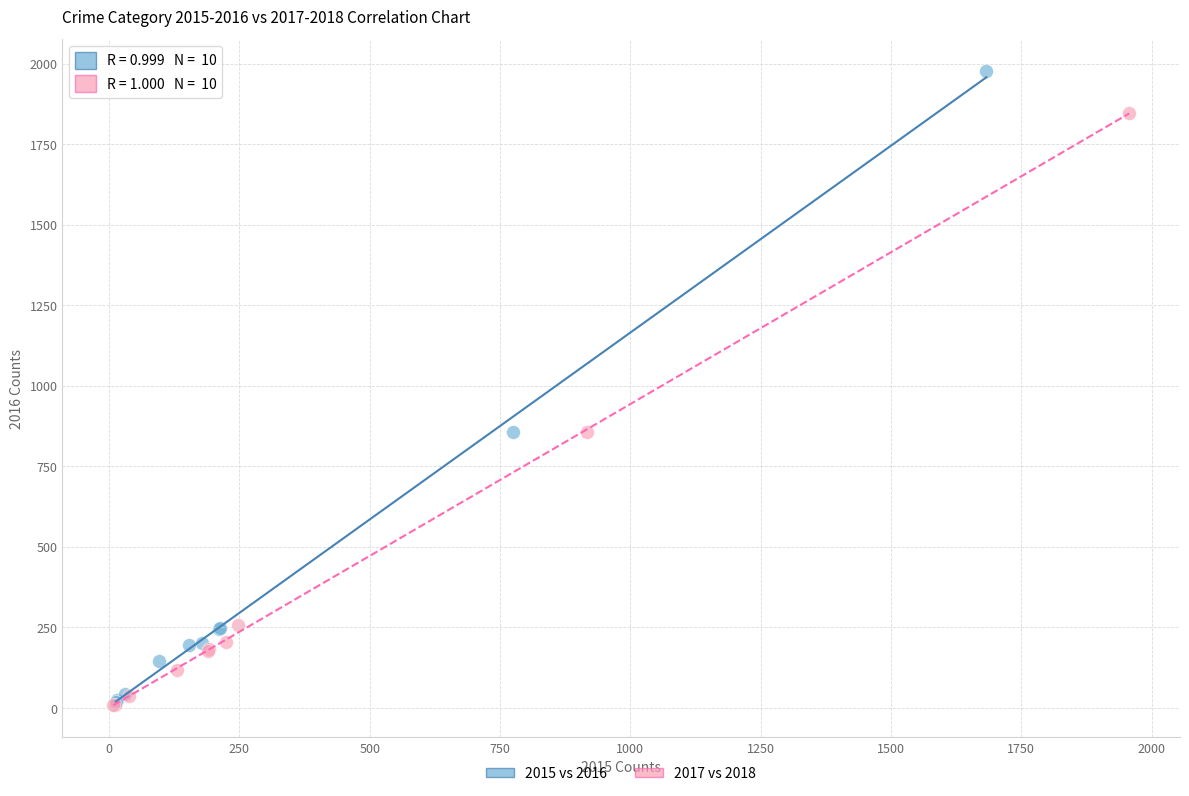

Which series reaches the maximum Y coordinate?

2015 vs 2016